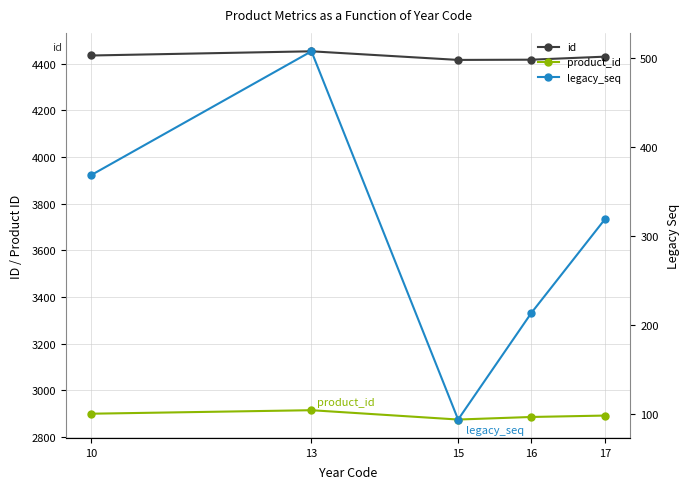

Where is the first local maximum for legacy_seq?

13